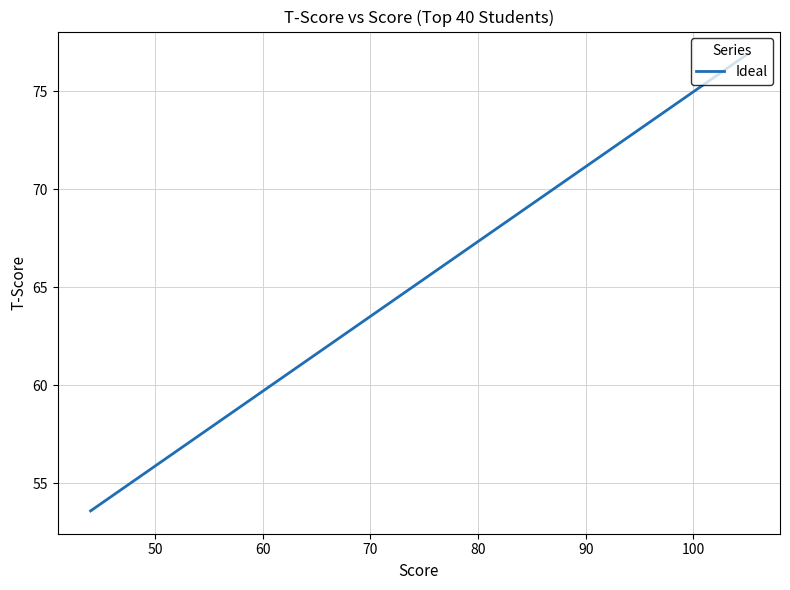

Count the number of values greater than 61.

21